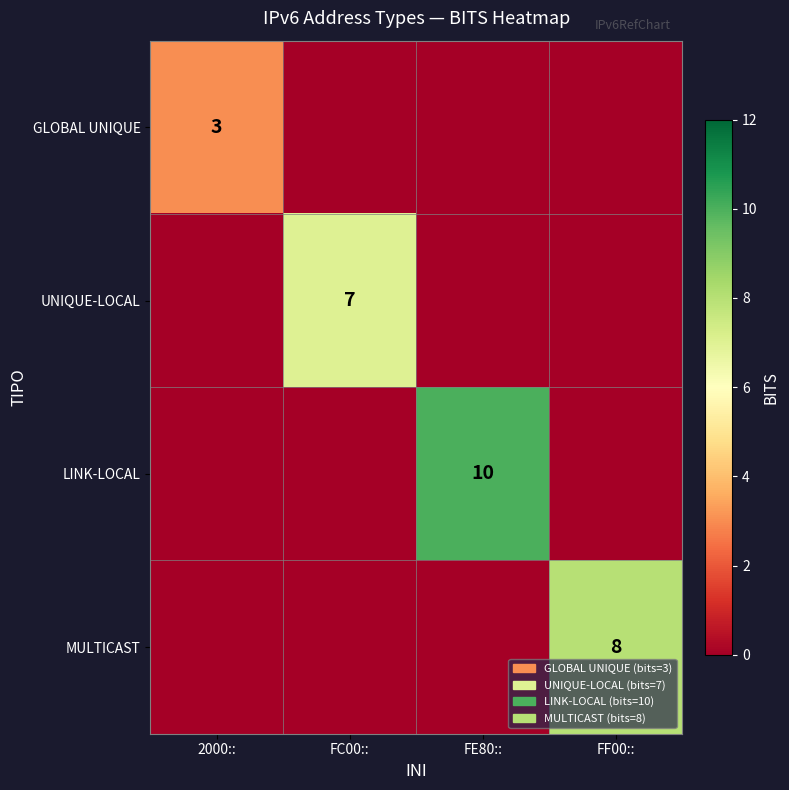

At which category is the sum across all series the highest?

FE80::